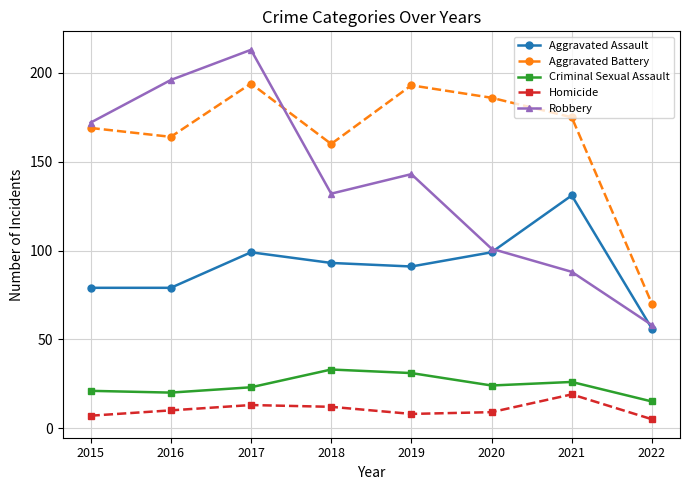

At which category does the chart reach its peak across all series?

2017